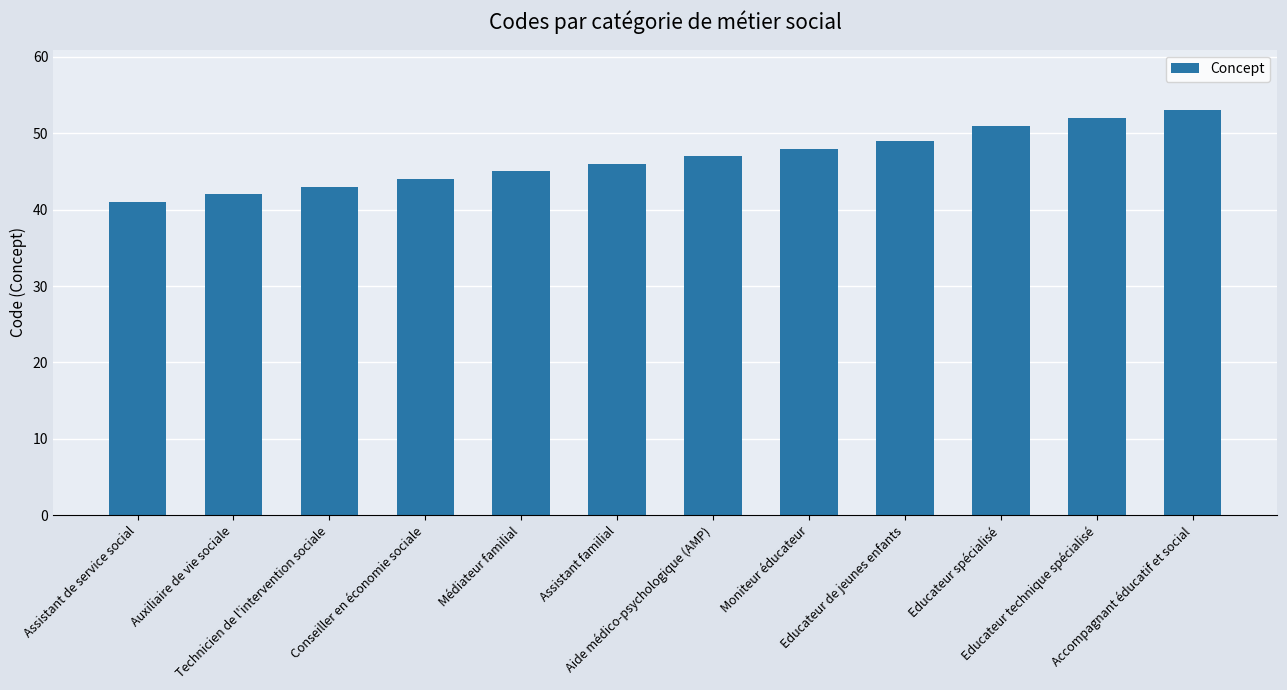

What is the difference between the maximum and minimum values?

12